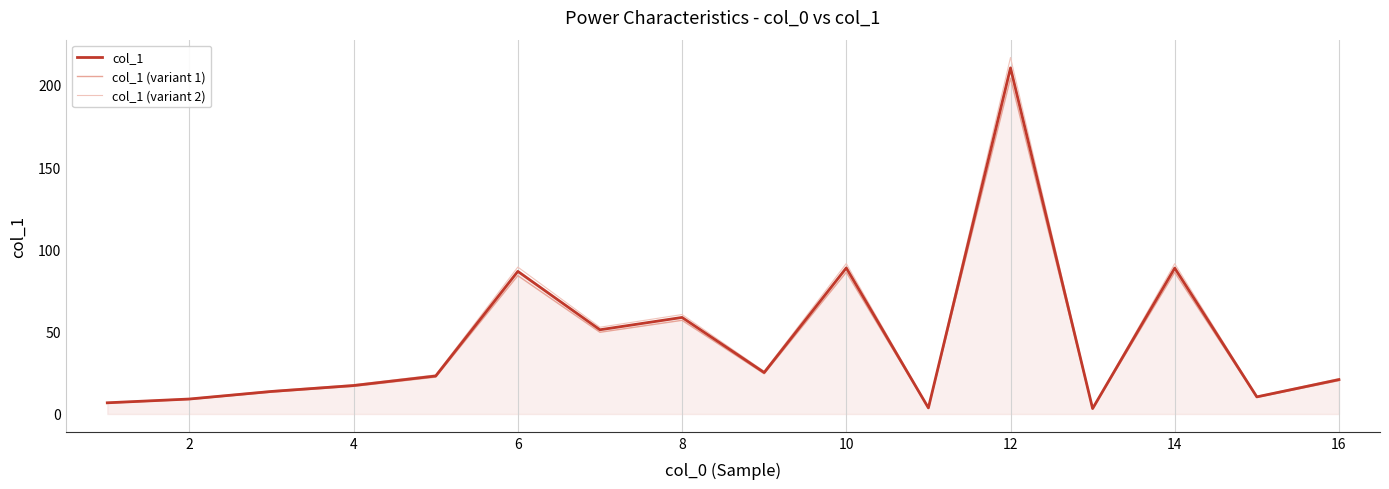

Which series has the widest spread of values?

col_1 (variant 2)